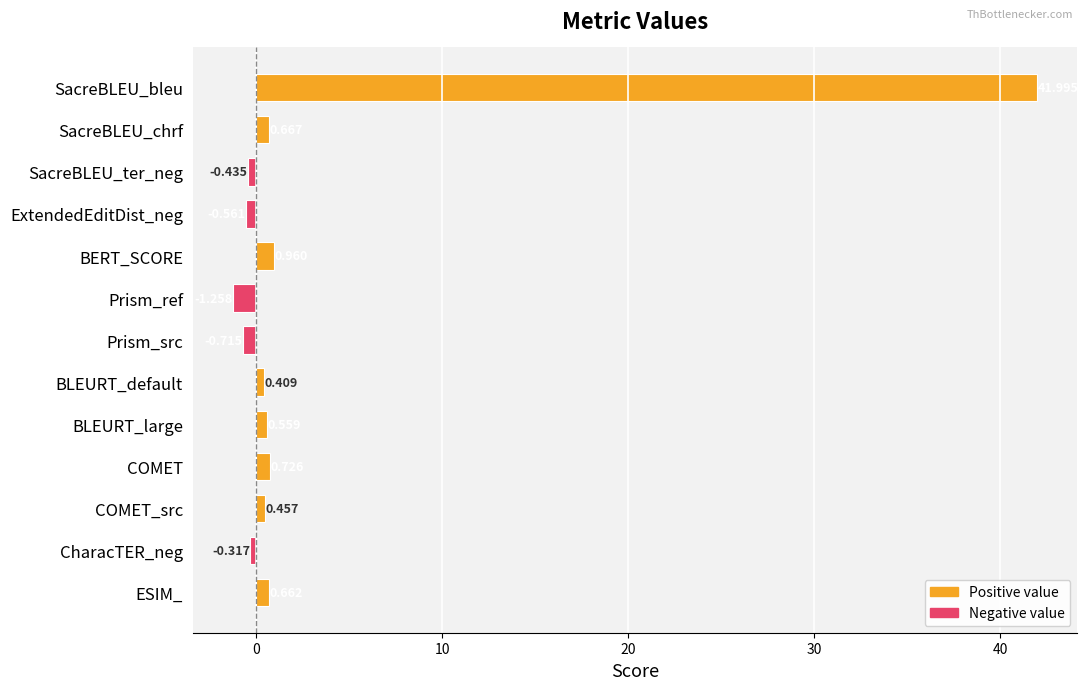

List the labels in order of value, smallest first.

Prism_ref, Prism_src, ExtendedEditDist_neg, SacreBLEU_ter_neg, CharacTER_neg, BLEURT_default, COMET_src, BLEURT_large, ESIM_, SacreBLEU_chrf, COMET, BERT_SCORE, SacreBLEU_bleu